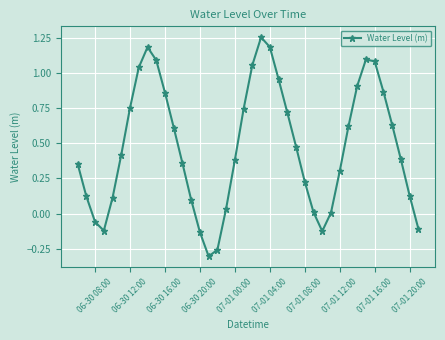

What is the value of the 9th point from the left?

1.2